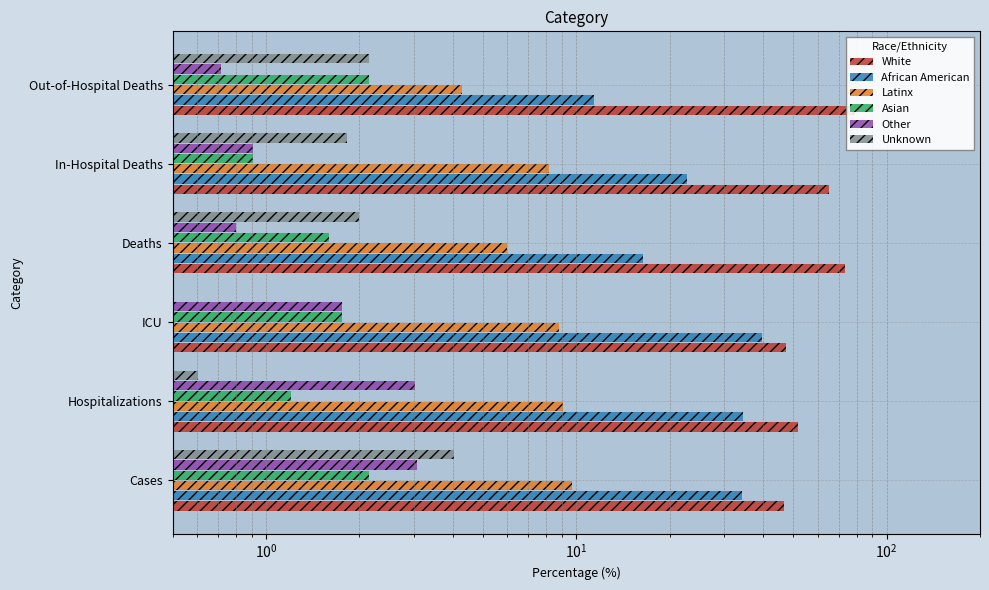

Rank the series by their maximum value, from lowest to highest.

Asian, Other, Unknown, Latinx, African American, White